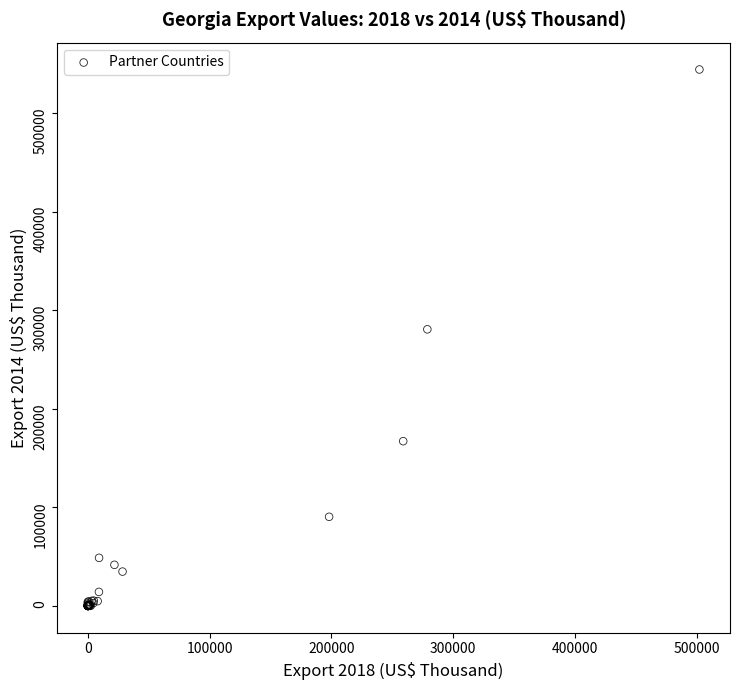

What Y value in the scatter plot is closest to 272083?

280573.2